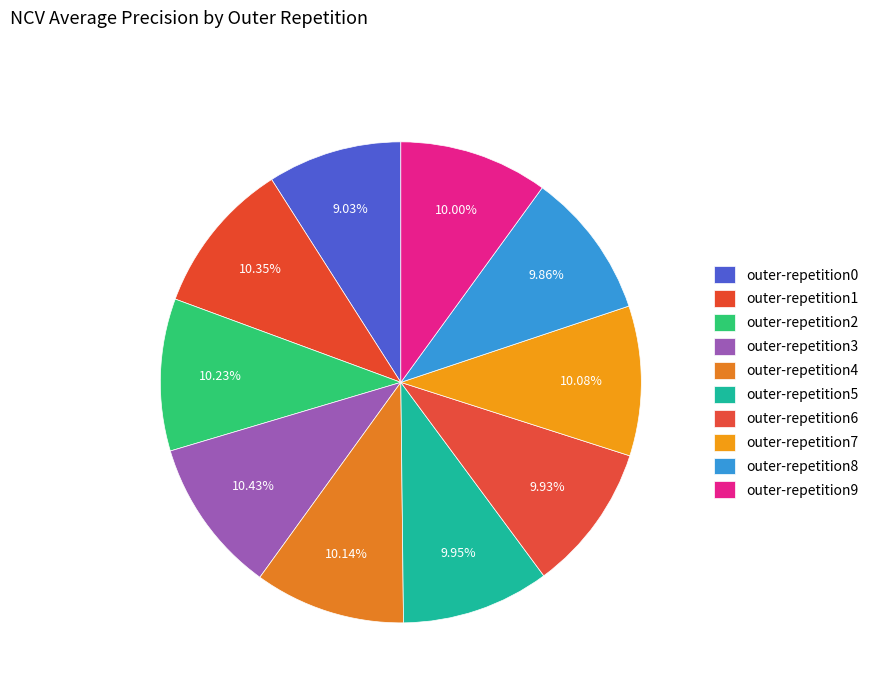

Which category has the biggest portion of the pie?

outer-repetition3